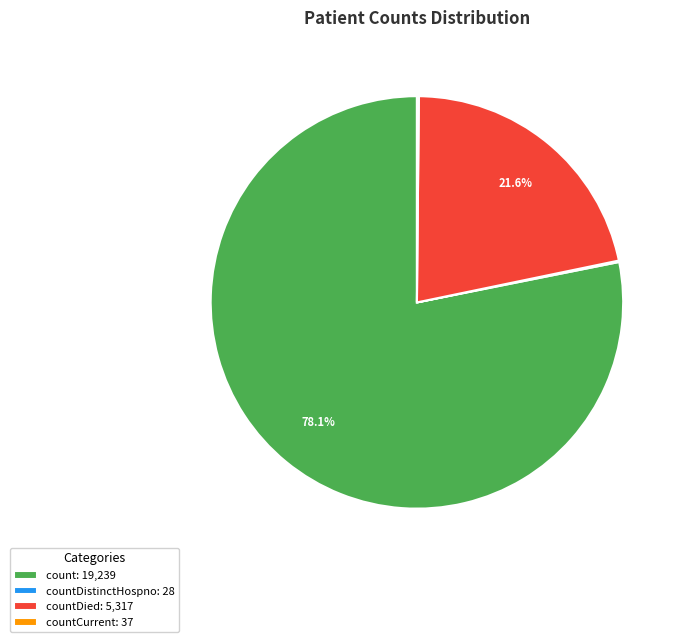

Approximately how many times larger is the value at countDied: 5,317 compared to count: 19,239?

0.3